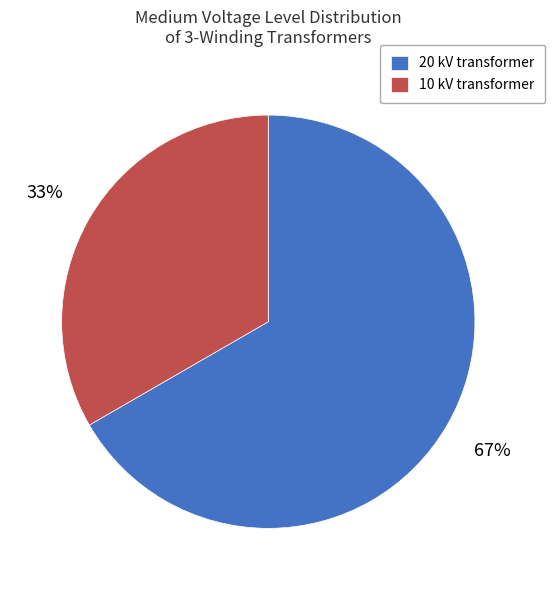

Which category has the biggest portion of the pie?

20 kV transformer